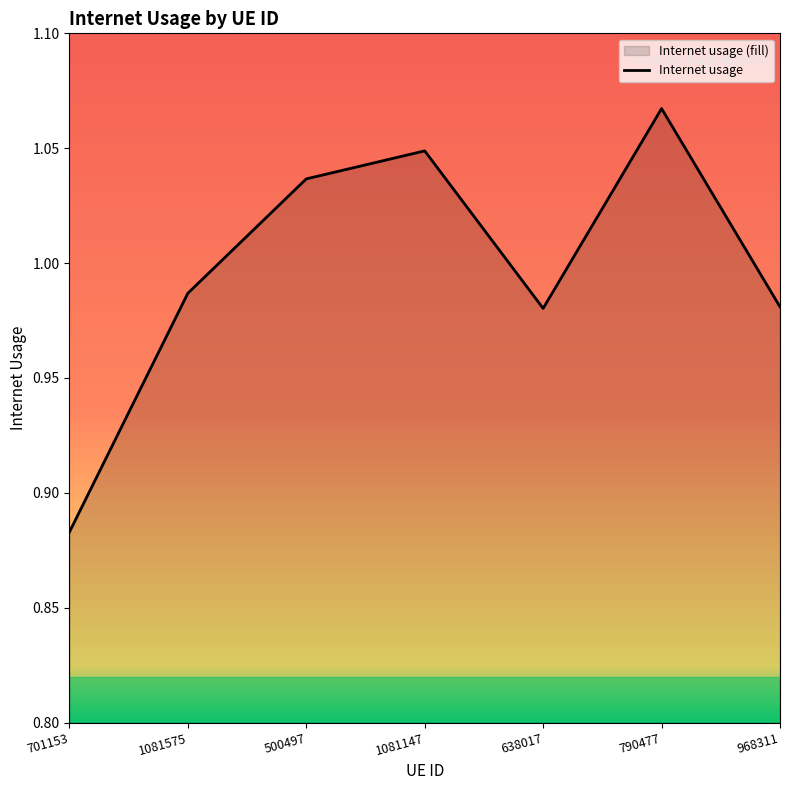

At which category does the chart reach its minimum across all series?

701153